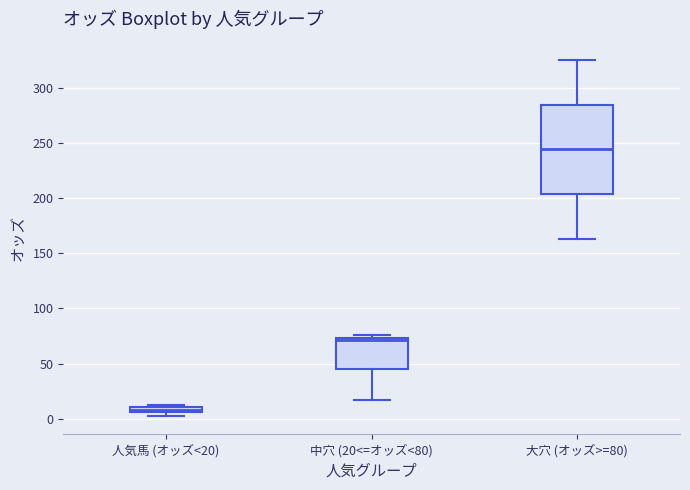

Where does the median line of the box for 大穴 (オッズ>=80) sit on the y-axis? The values are not printed on the chart, so give them approximately, as read against the axis.

245